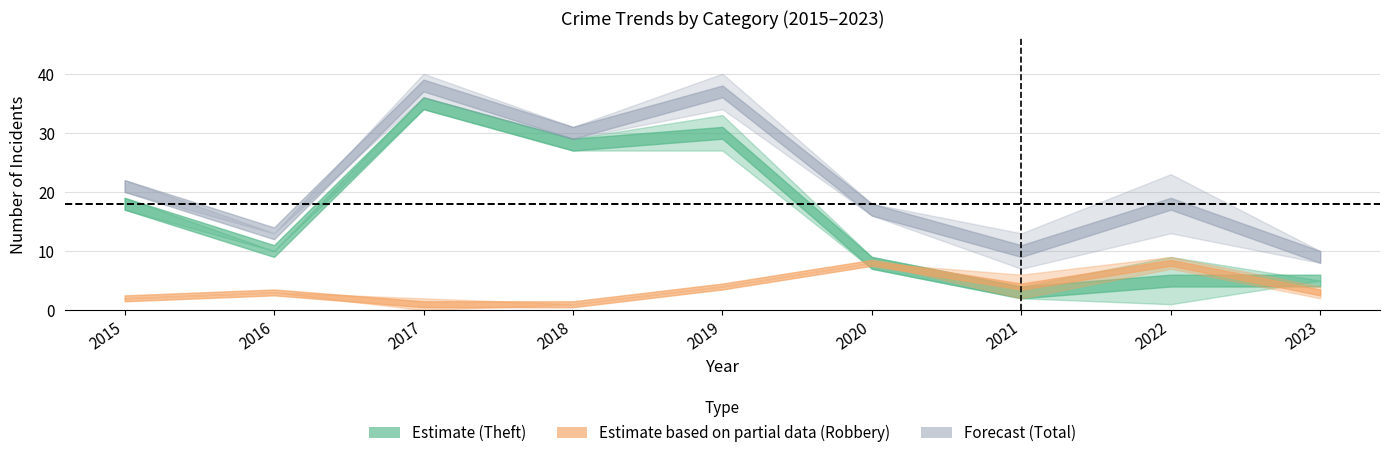

Is the value of Total at 2017 greater than the value of Robbery at 2019?

Yes